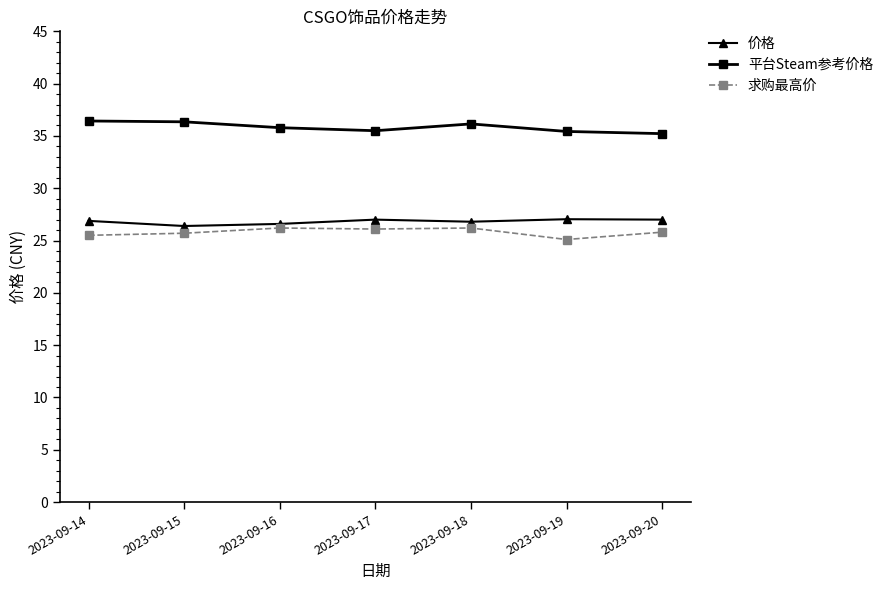

List the series in order of their peak value, highest first.

平台Steam参考价格, 价格, 求购最高价